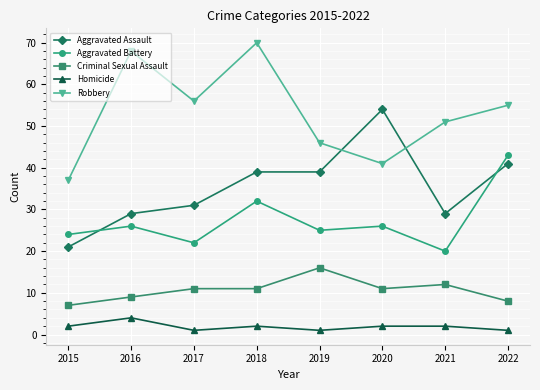

Reading left to right, what are all the values shown in this chart?

Aggravated Assault: 2015=21	2016=29	2017=31	2018=39	2019=39	2020=54	2021=29	2022=41
Aggravated Battery: 2015=24	2016=26	2017=22	2018=32	2019=25	2020=26	2021=20	2022=43
Criminal Sexual Assault: 2015=7	2016=9	2017=11	2018=11	2019=16	2020=11	2021=12	2022=8
Homicide: 2015=2	2016=4	2017=1	2018=2	2019=1	2020=2	2021=2	2022=1
Robbery: 2015=37	2016=68	2017=56	2018=70	2019=46	2020=41	2021=51	2022=55